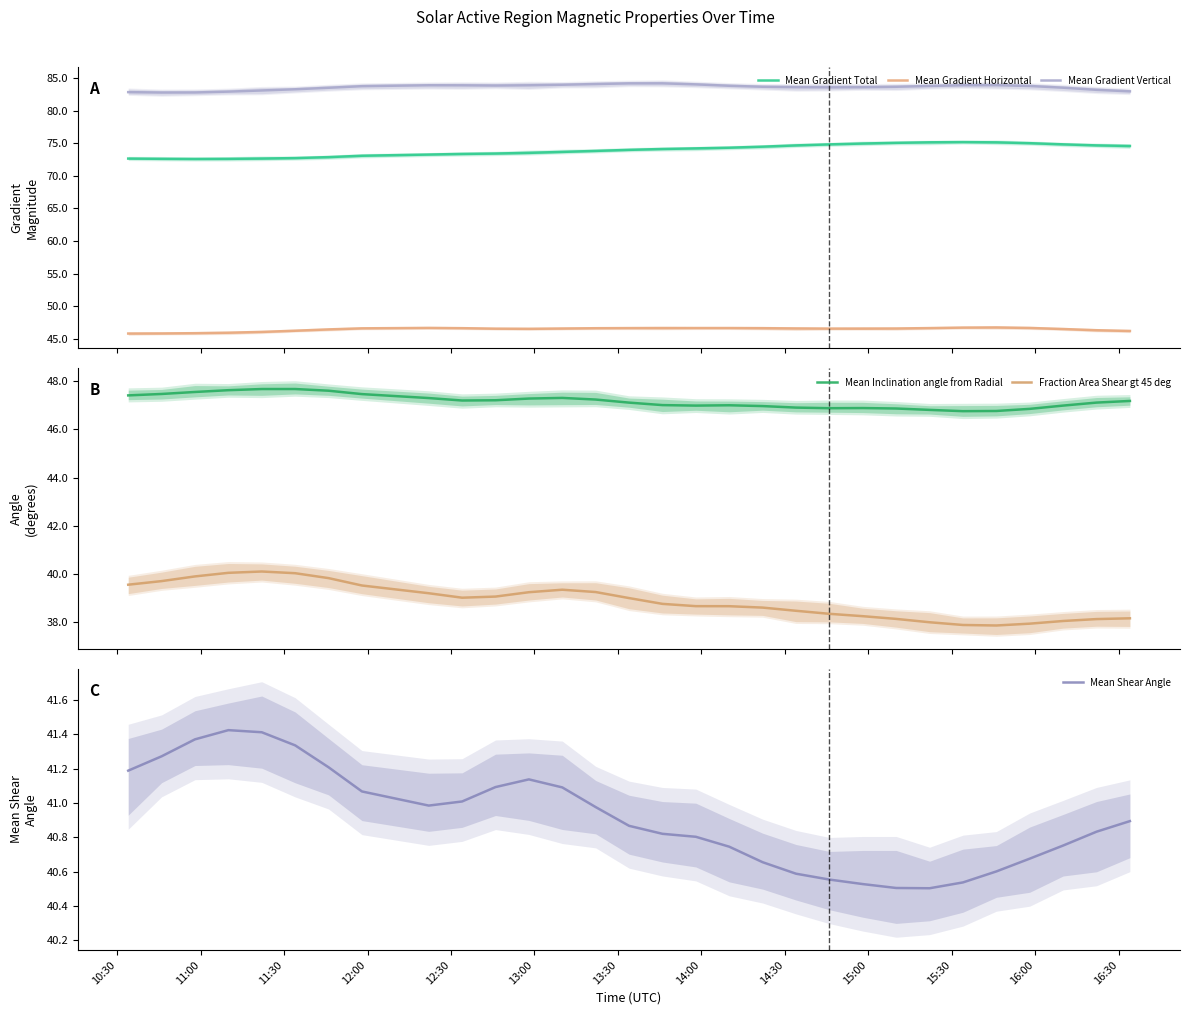

At how many categories does at least one series exceed 73?

30